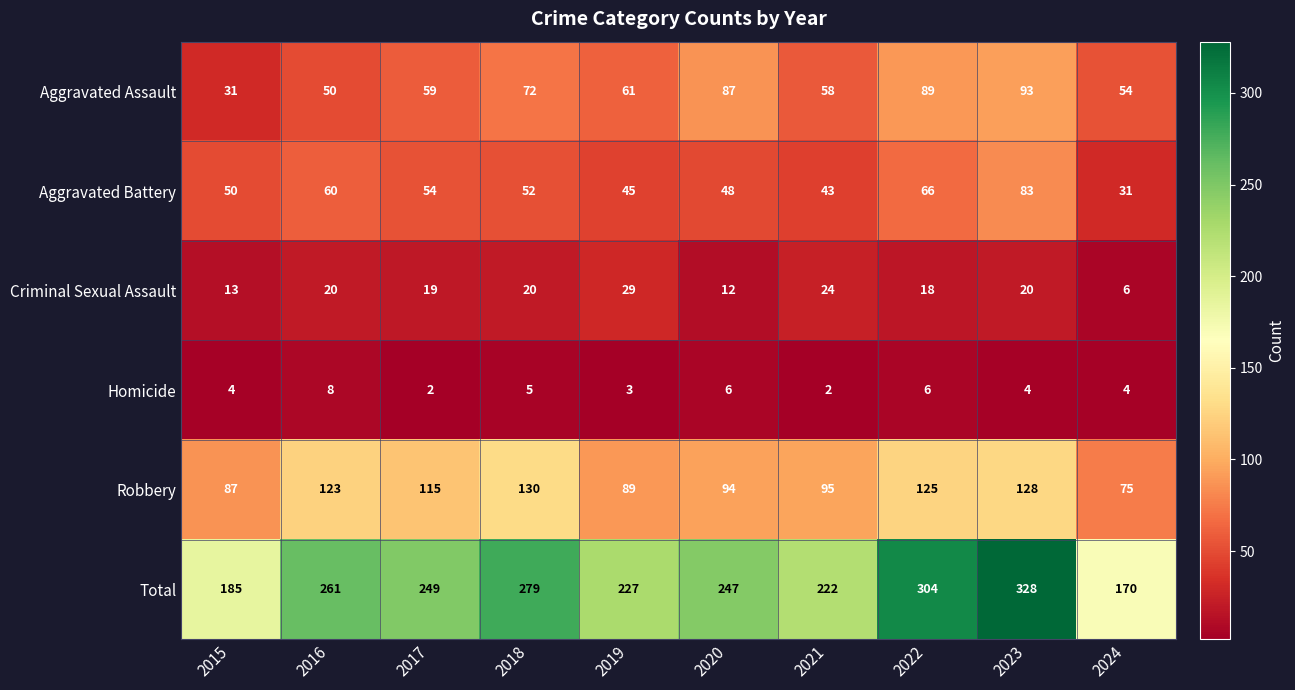

Is the value of Aggravated Assault at 2021 greater than the value of Homicide at 2023?

Yes